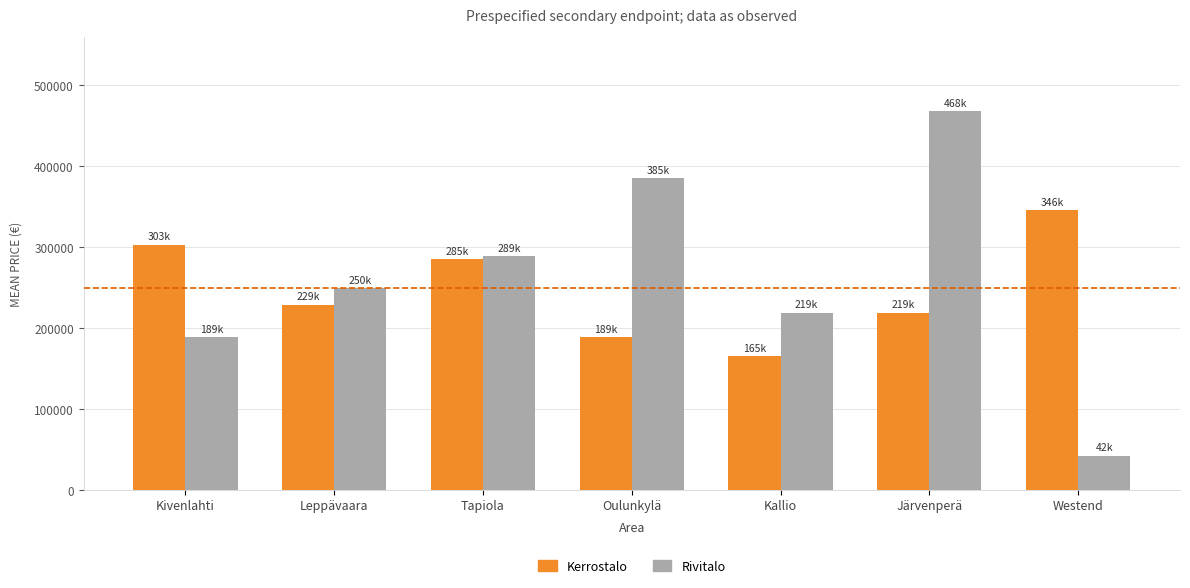

What is the smallest value displayed?

42259